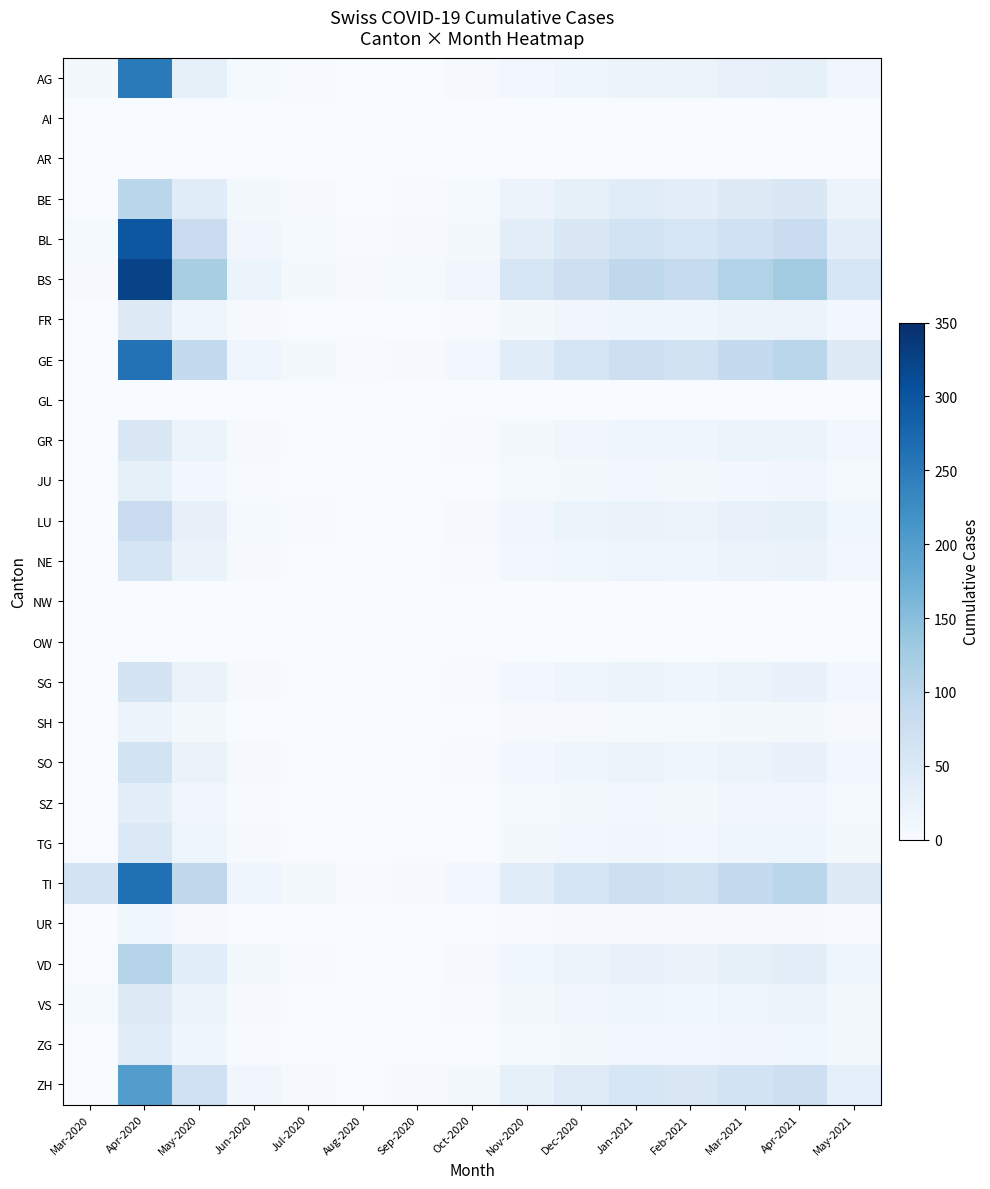

Between Mar-2020 and Feb-2021, which series saw the biggest shift?

BS